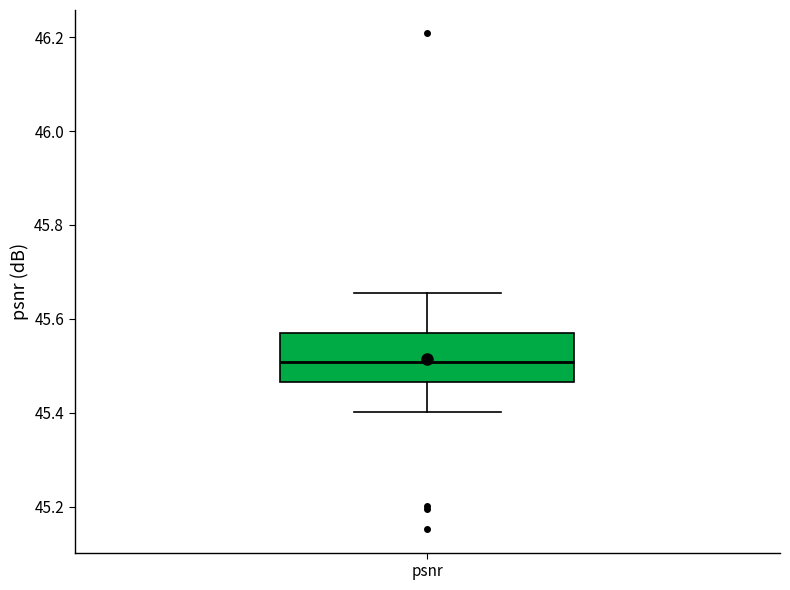

Where does the upper whisker of the box for psnr end on the y-axis? The values are not printed on the chart, so give them approximately, as read against the axis.

45.66